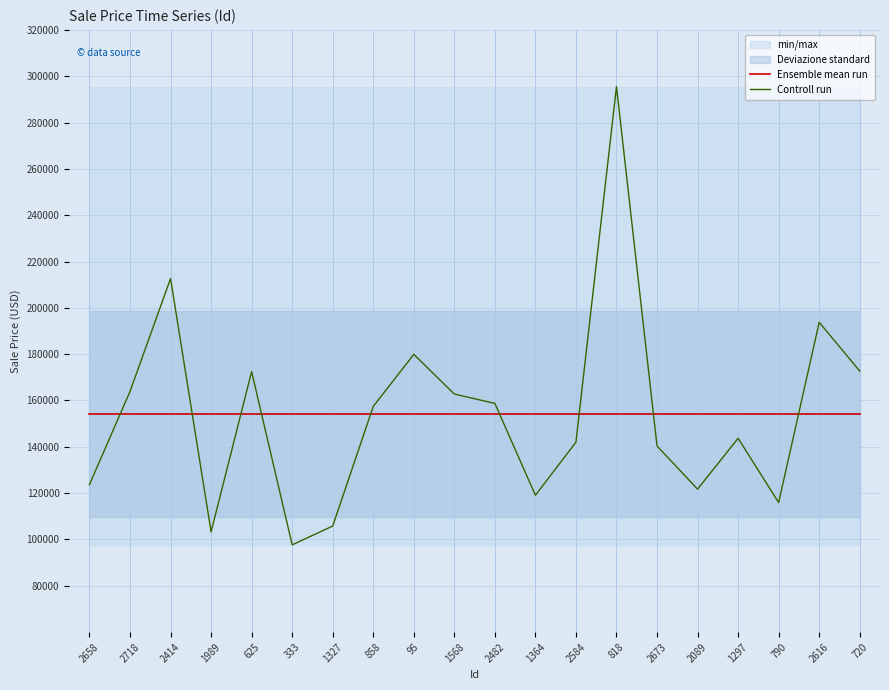

Reading left to right, extract all data points from this chart.

Ensemble mean run: 154153.2	154153.2	154153.2	154153.2	154153.2	154153.2	154153.2	154153.2	154153.2	154153.2	154153.2	154153.2	154153.2	154153.2	154153.2	154153.2	154153.2	154153.2	154153.2	154153.2
Controll run: 123712.1	163909.9	212644.3	103278.6	172474.1	97678.8	105788.3	157432.5	179907.3	162779.5	158730.9	119076.2	142012.6	295505.5	140344.8	121725.1	143682.5	115929.9	193746.9	172704.0